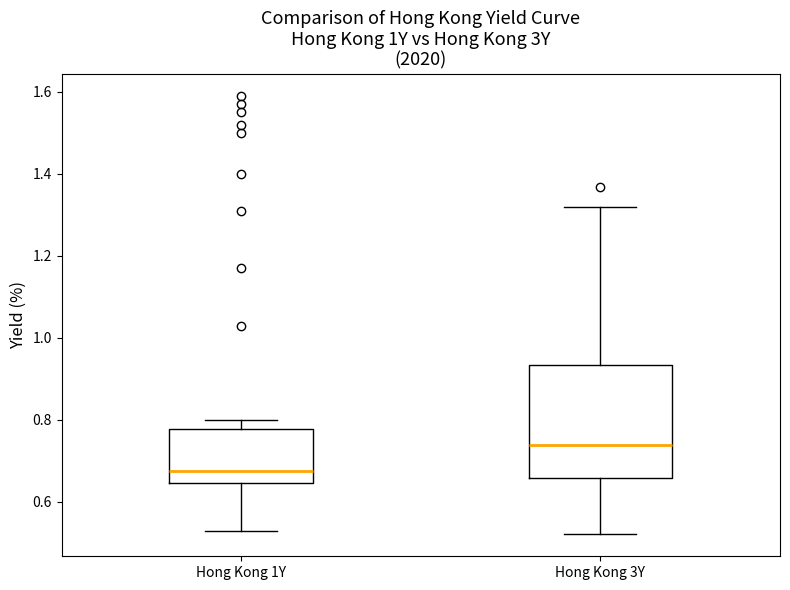

Where is the upper edge of the box for Hong Kong 1Y on the y-axis? The values are not printed on the chart, so give them approximately, as read against the axis.

0.78